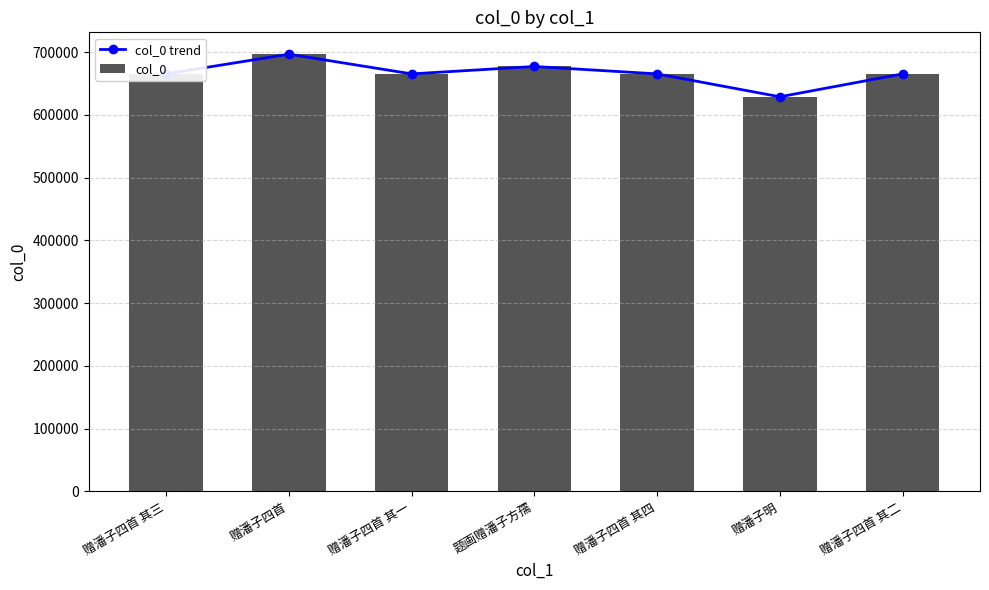

How many categories are shown in the chart?

7